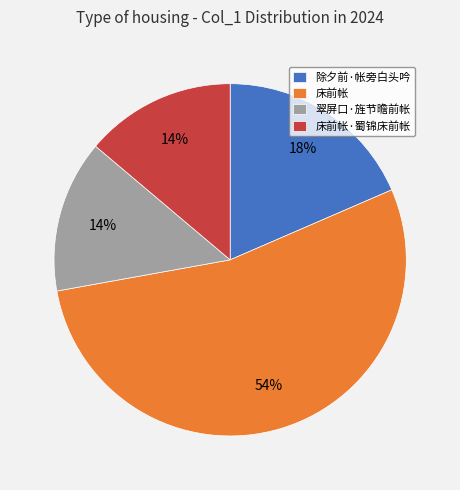

To the nearest percent, what portion does 翠屏口·旌节曕前帐 represent?

14%